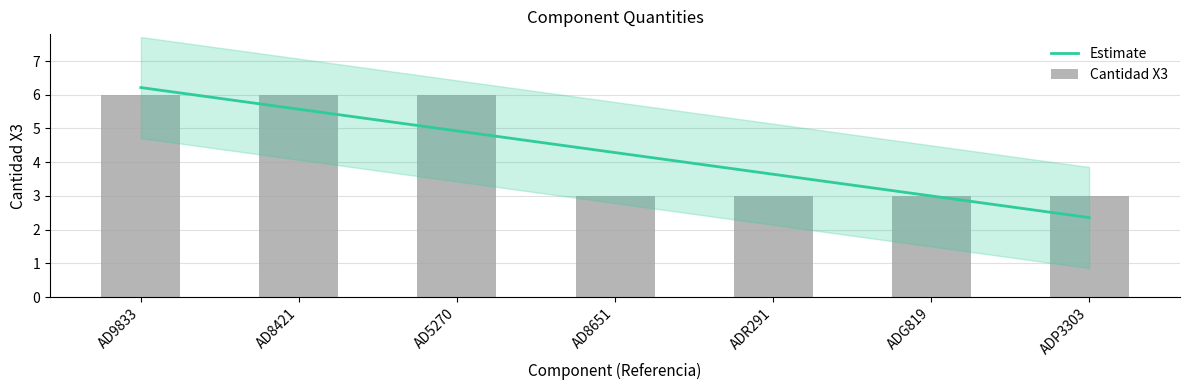

Which has a higher value, AD9833 or ADG819?

AD9833